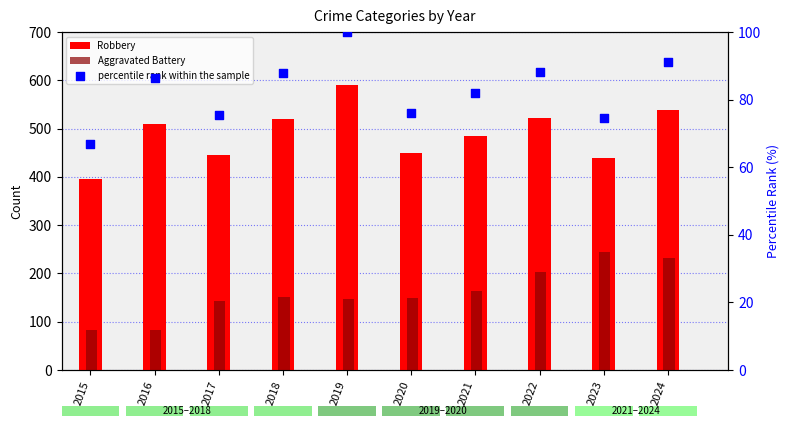

At which category is the sum across all series the highest?

2024